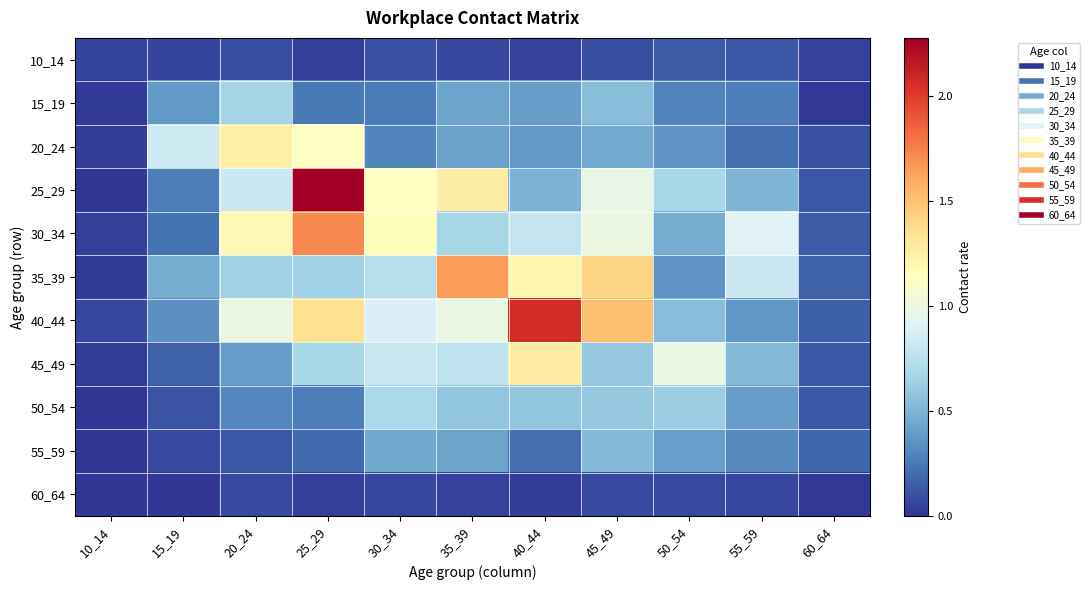

Which series has the largest total across all categories?

40_44